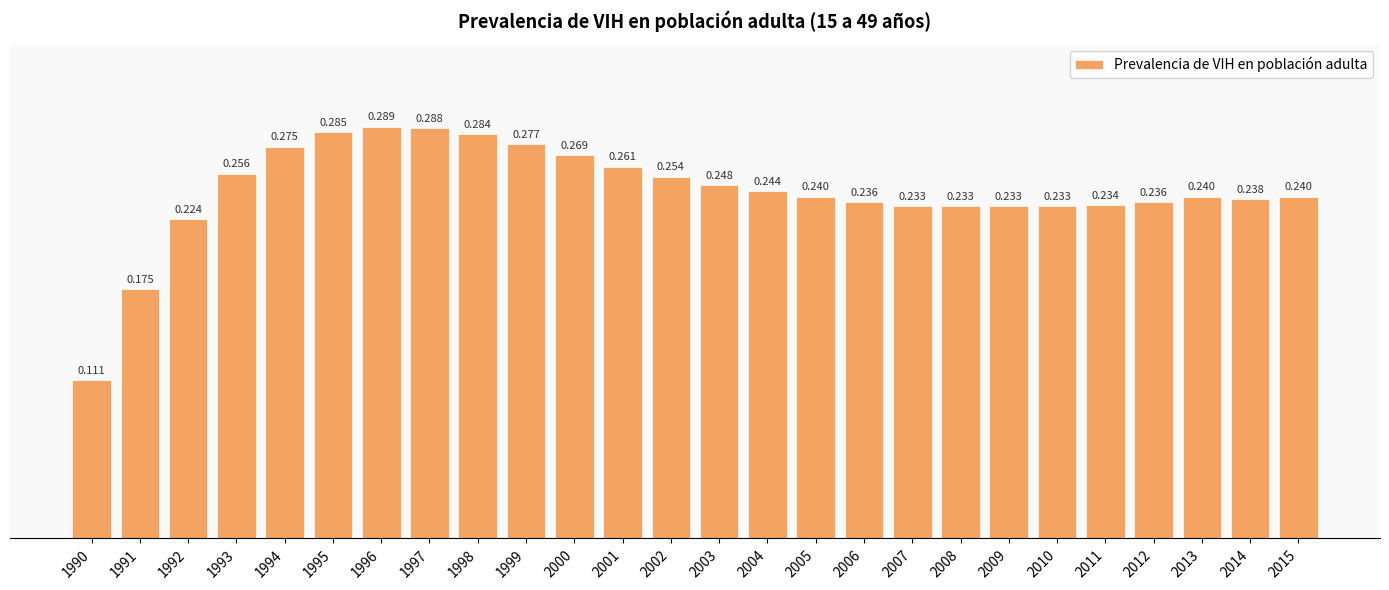

How many bars are there in total?

26